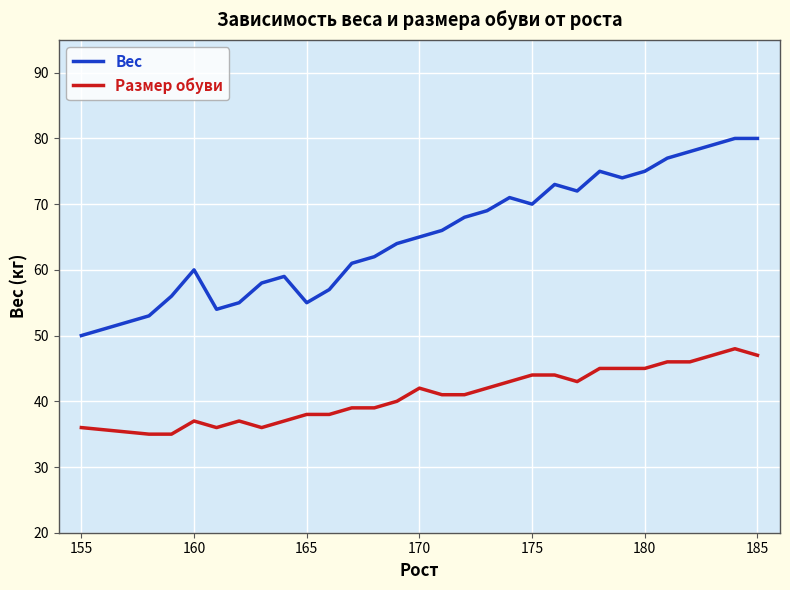

Which series has the largest total across all categories?

Вес